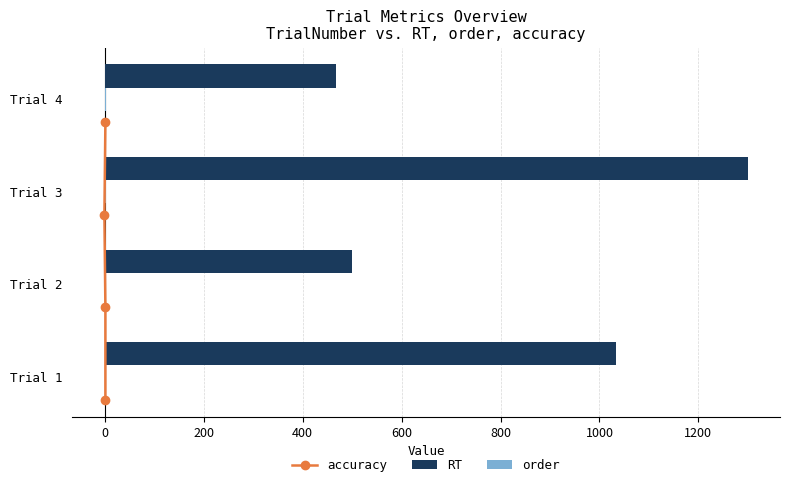

The value of RT at Trial 3 is 2145. True or false?

False